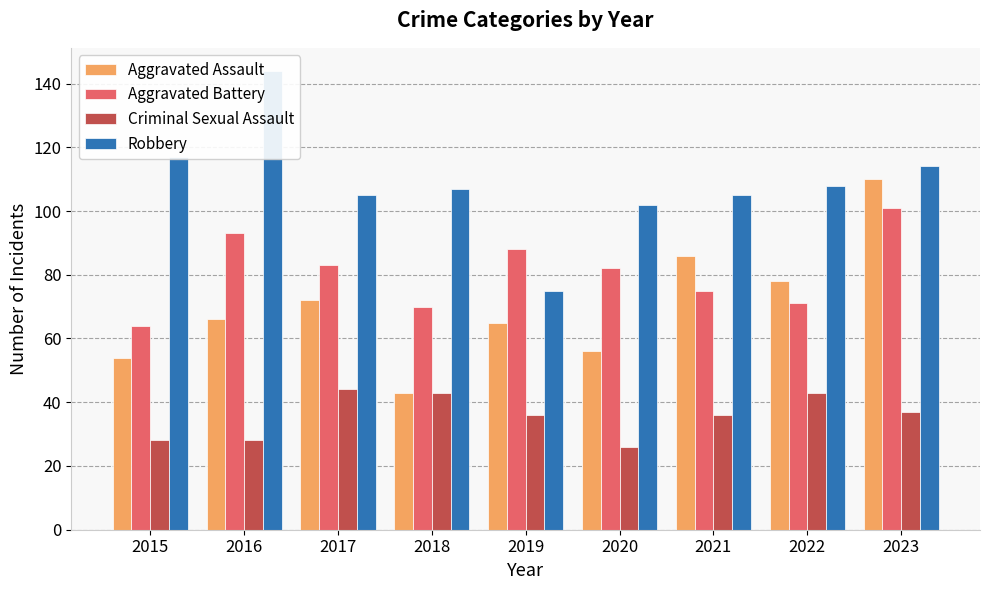

Where is Aggravated Battery nearest to the value 82?

2020